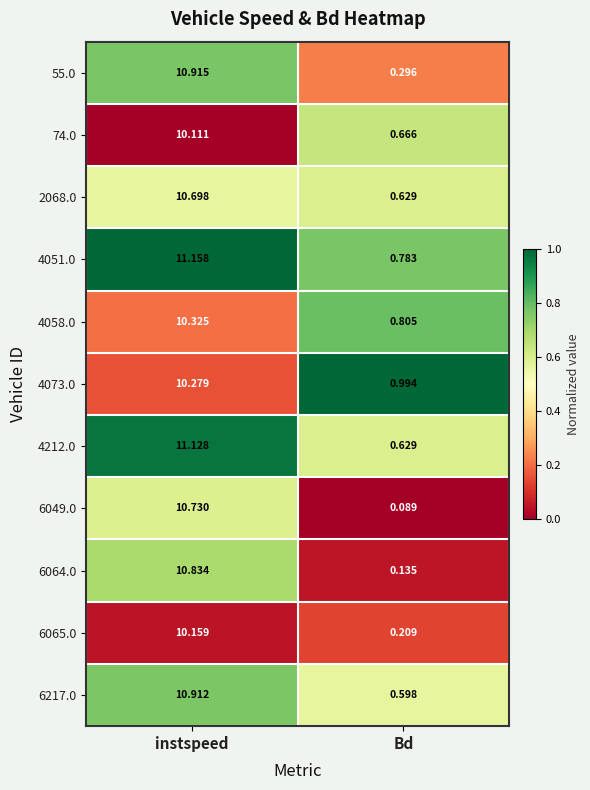

What is the spread (max minus min) of values at Bd?

0.9